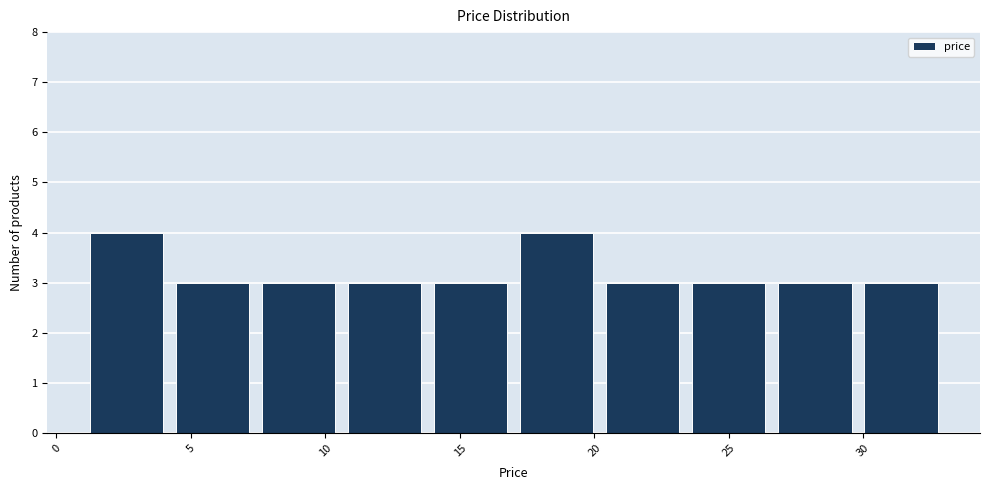

Reading left to right, list every bar in this chart as the range it spans on the x-axis followed by its height. Neither the bar edges nor the heights are printed on the chart, so give them approximately, as read against the axes.

1.0 to 4.2: 4
4.2 to 7.4: 3
7.4 to 10.6: 3
10.6 to 13.8: 3
13.8 to 17.0: 3
17.0 to 20.2: 4
20.2 to 23.4: 3
23.4 to 26.6: 3
26.6 to 29.8: 3
29.8 to 33.0: 3